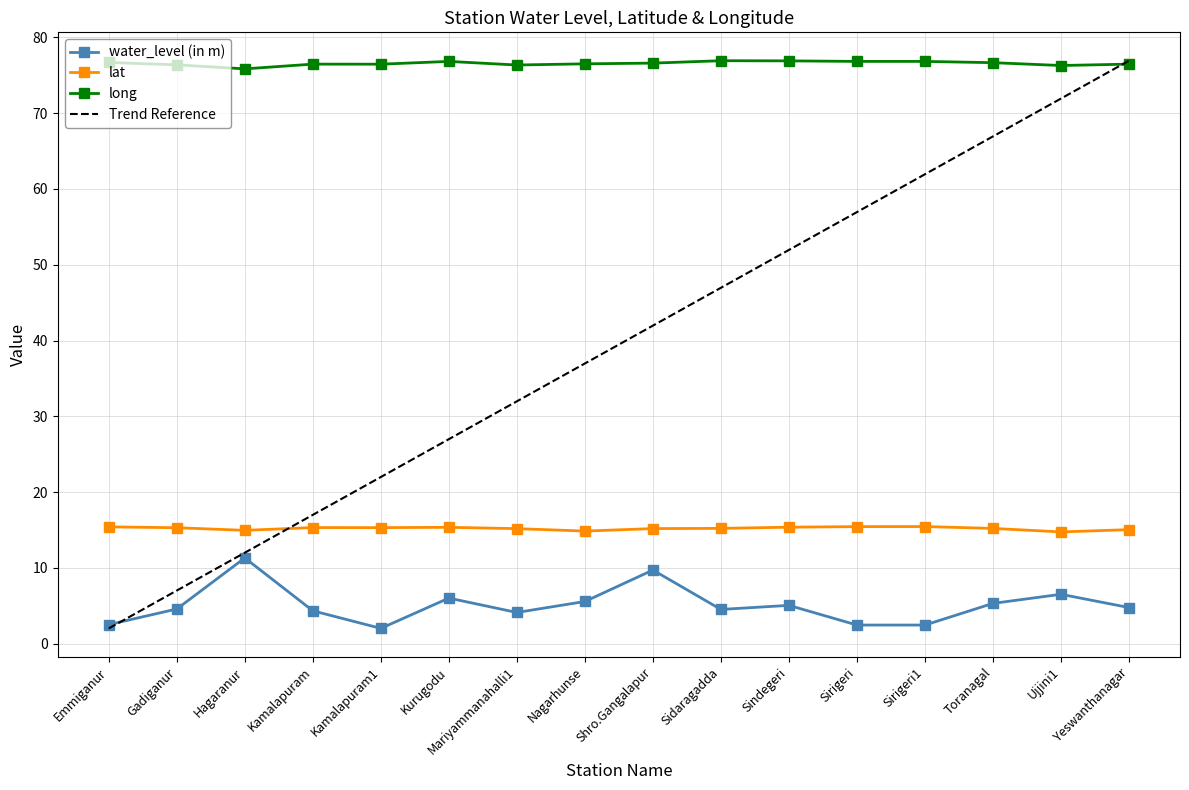

Which category has the highest value across all series?

Sidaragadda